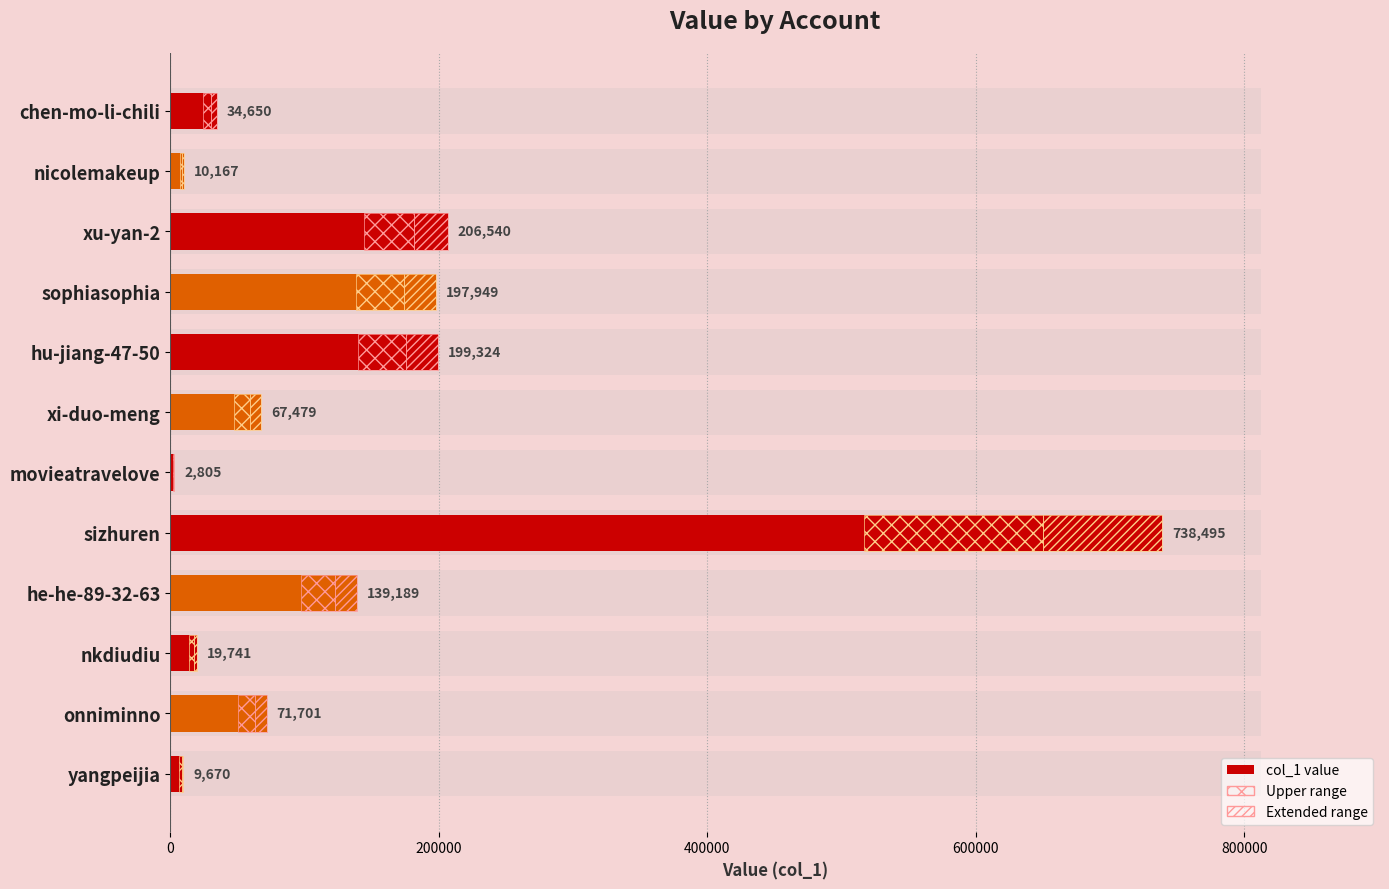

True or false: the data shows 9670 at yangpeijia.

True